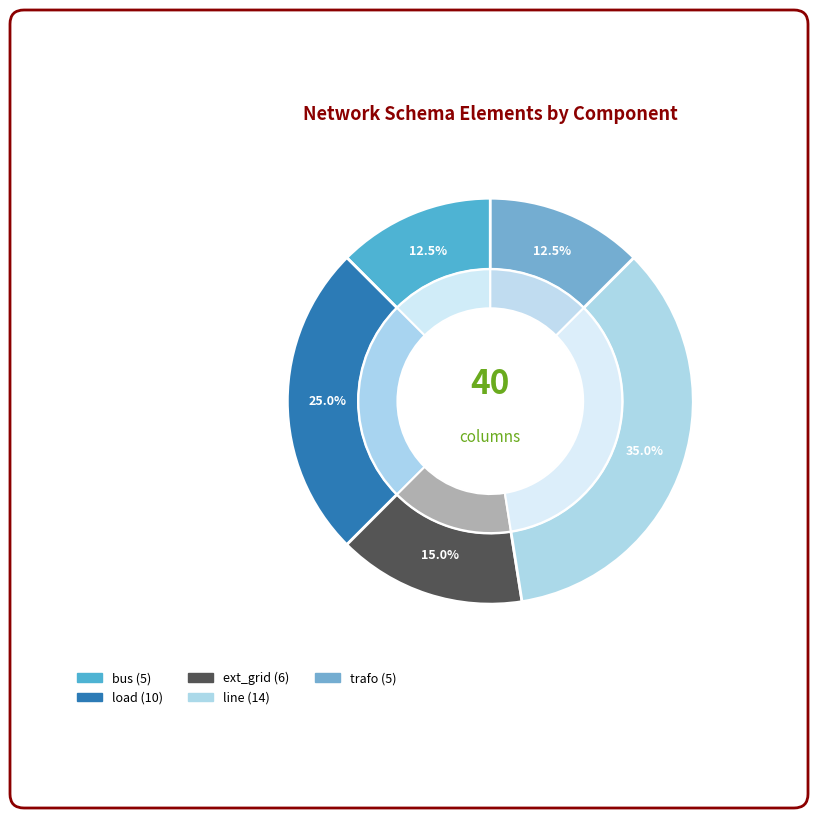

To the nearest percent, what portion does trafo represent?

12%